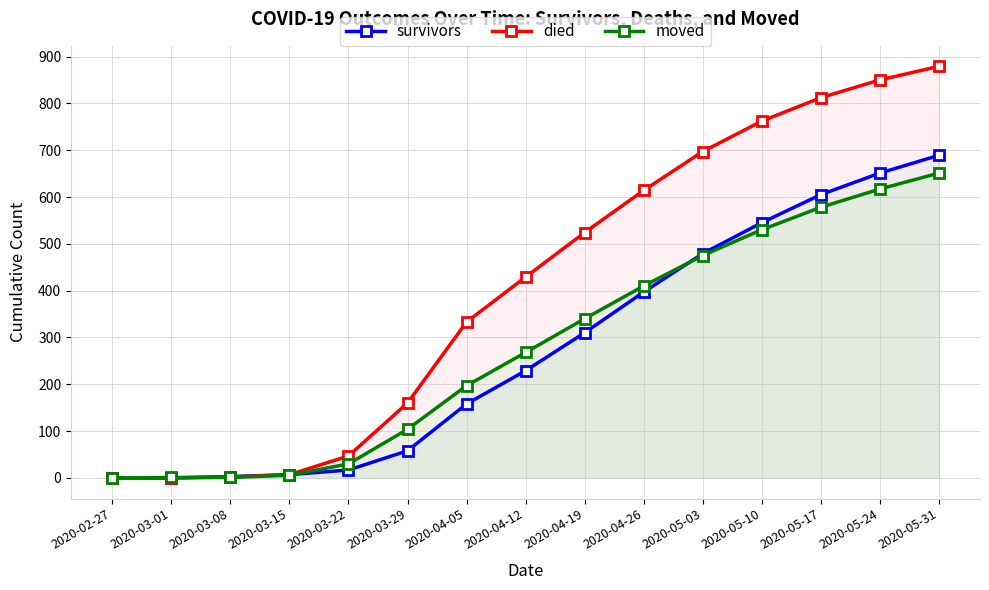

What is the greatest value displayed?

879